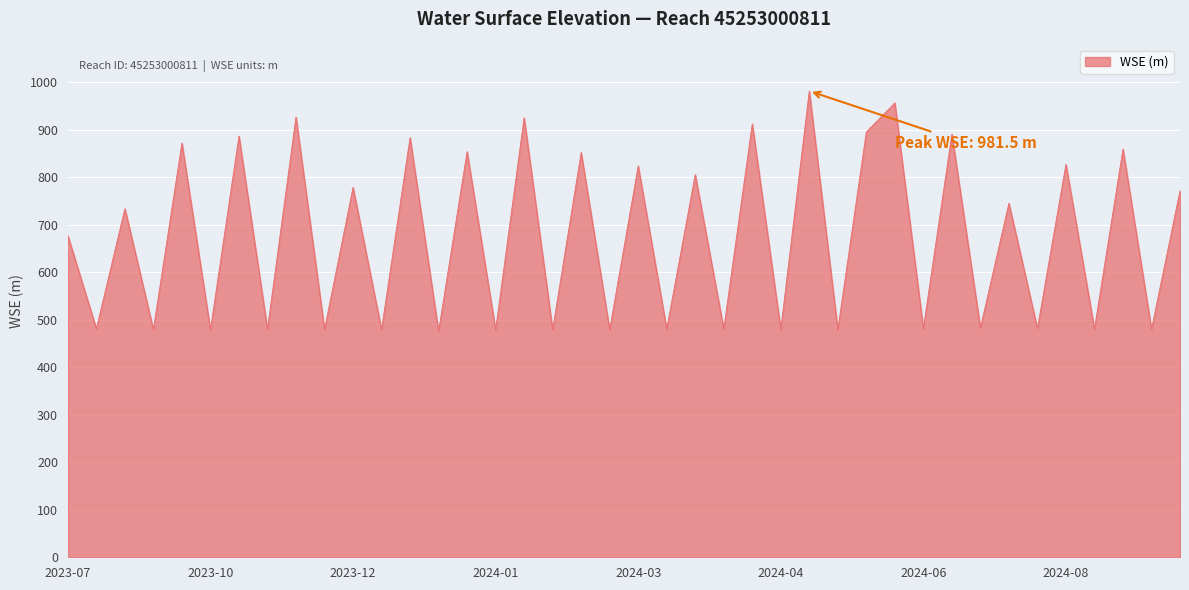

What is the difference between the second highest and second lowest values?

477.9